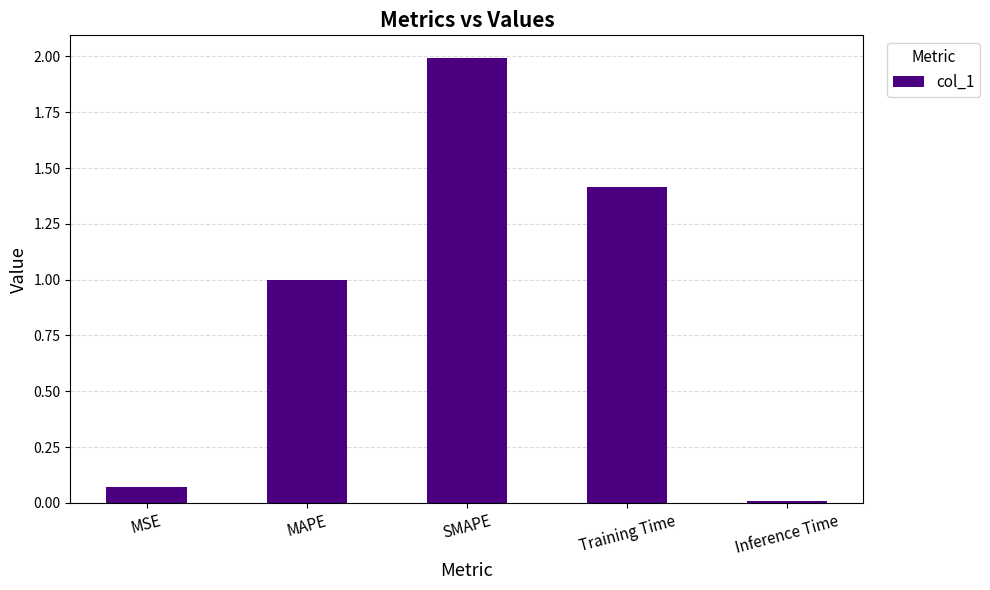

Between Training Time and SMAPE, which is larger?

SMAPE